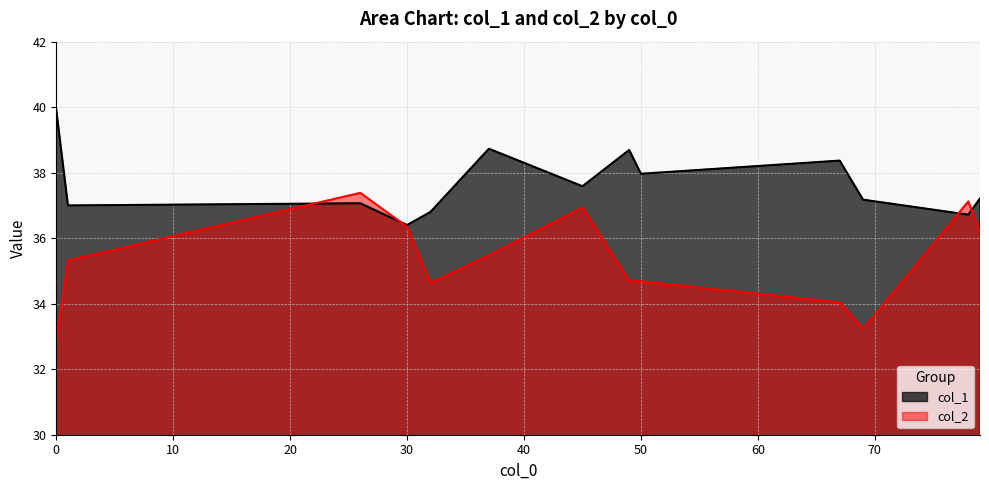

Where is col_1 nearest to the value 38?

50